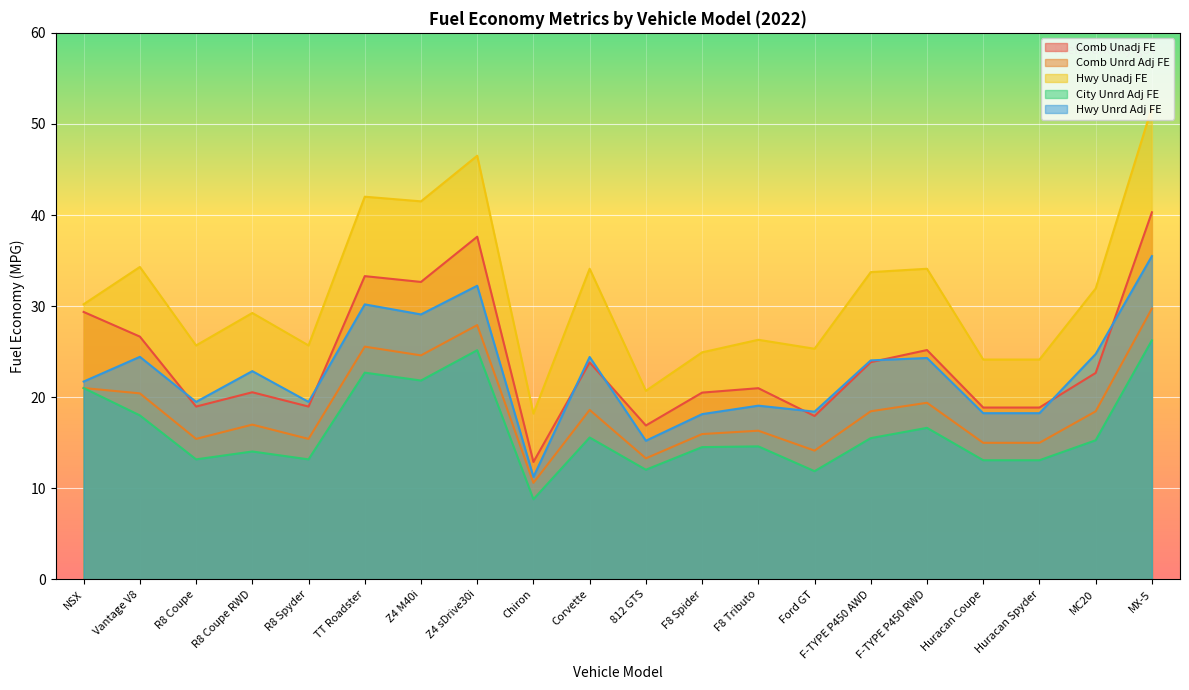

At which label does Comb Unadj FE first exceed 22?

NSX